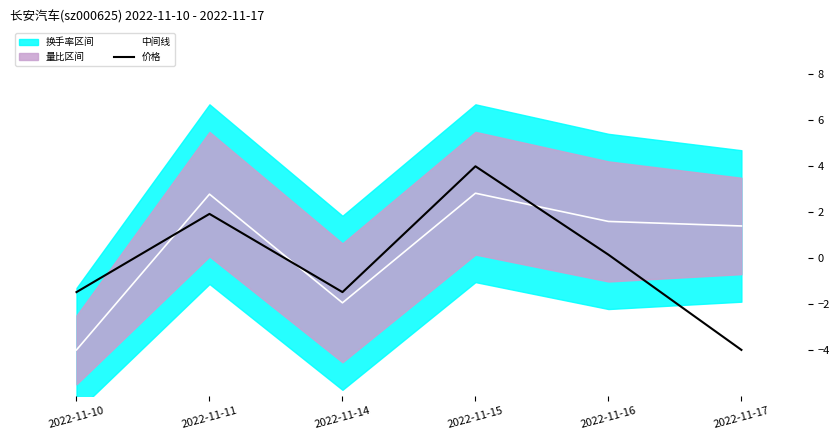

What is the minimum value for 价格?

-4.0